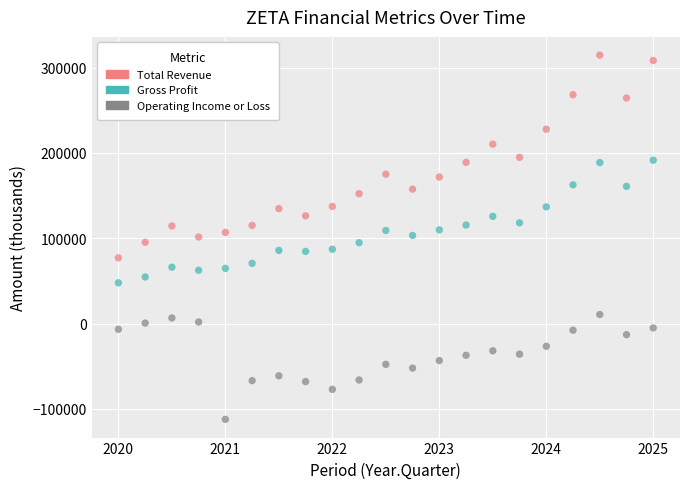

Which series contains the lowest Y value?

Operating Income or Loss